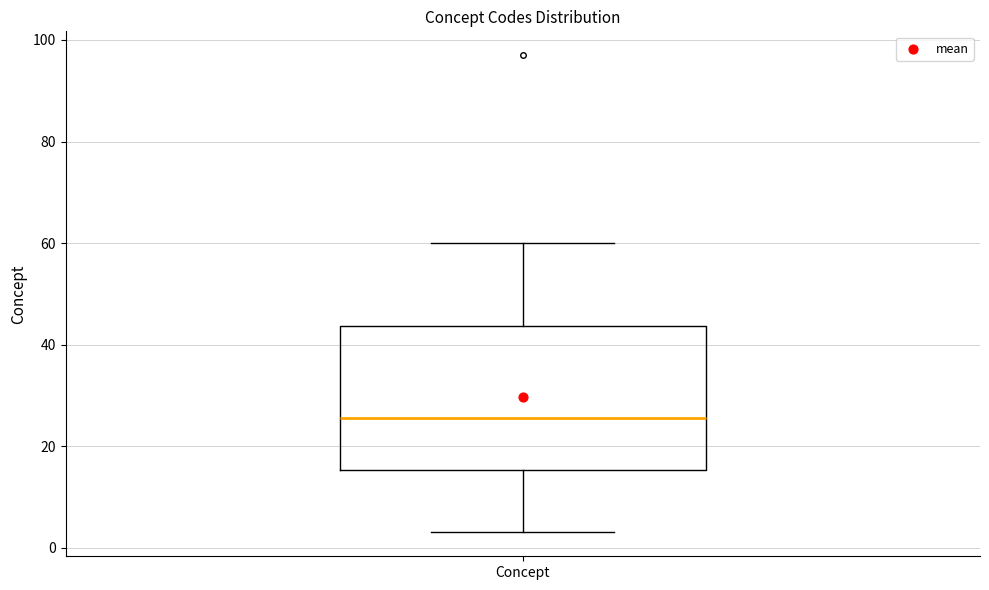

Transcribe this box plot: give where the median line is, the range the box spans, and where the two whiskers end, as read against the y-axis. The values are not printed on the chart, so give them approximately, as read against the axis.

median 26, box 16 to 44, whiskers 4 to 60